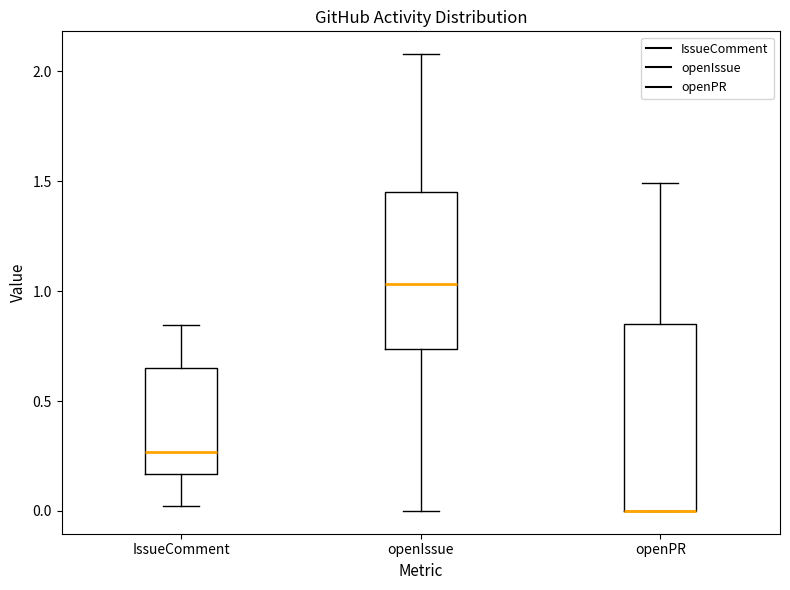

Which box is the tallest, from its lower edge to its upper edge?

openPR